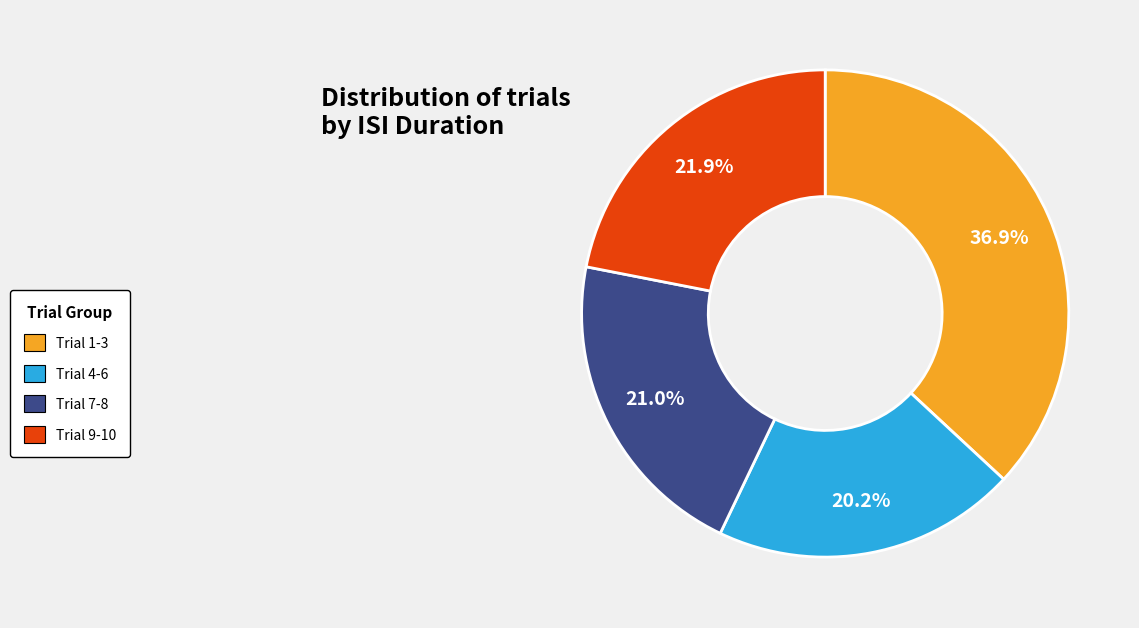

Is there a majority slice in this chart?

No